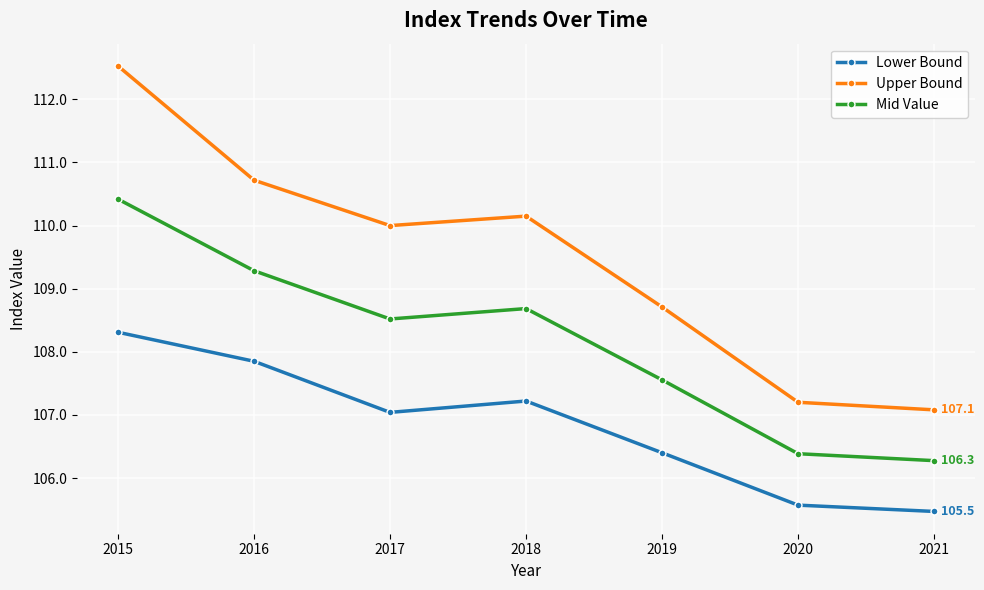

True or false: Mid Value and Lower Bound intersect in this chart.

False